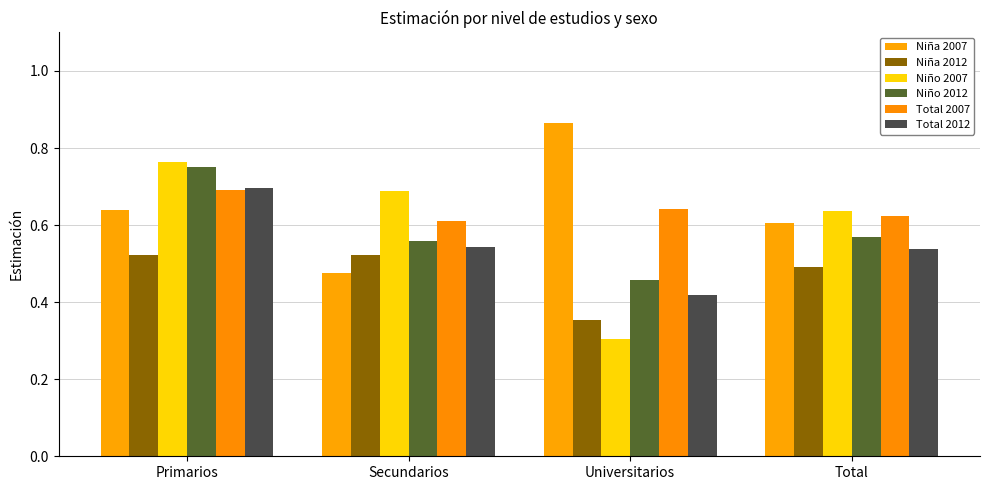

Which series has the widest spread of values?

Niño 2007